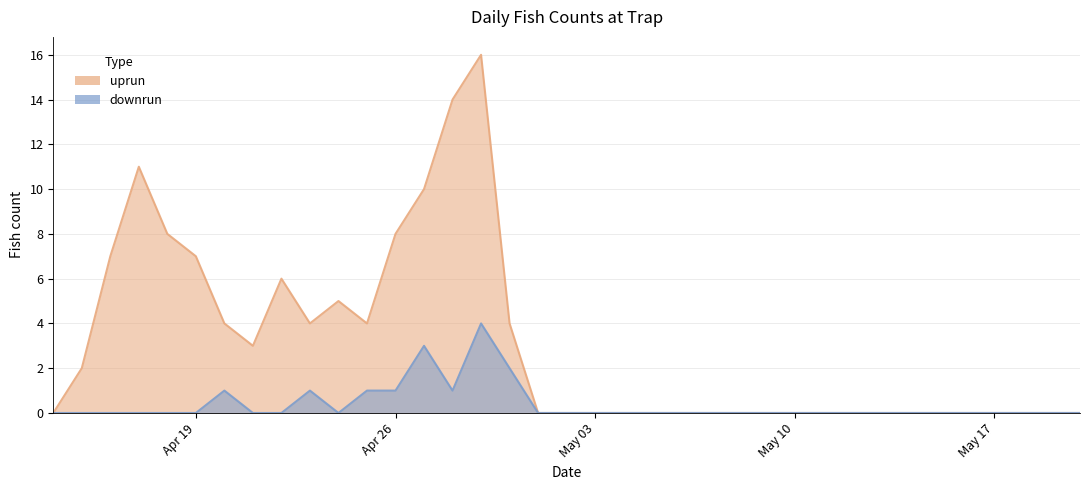

Reading left to right, transcribe all the data shown in this chart.

uprun: 0	2	7	11	8	7	4	3	6	4	5	4	8	10	14	16	4	0	0	0	0	0	0	0	0	0	0	0	0	0	0	0	0	0	0	0	0
downrun: 0	0	0	0	0	0	1	0	0	1	0	1	1	3	1	4	2	0	0	0	0	0	0	0	0	0	0	0	0	0	0	0	0	0	0	0	0